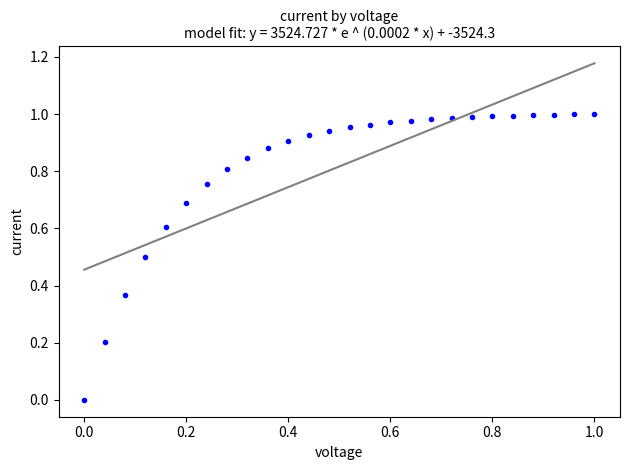

How many points are shown in the scatter plot?

26